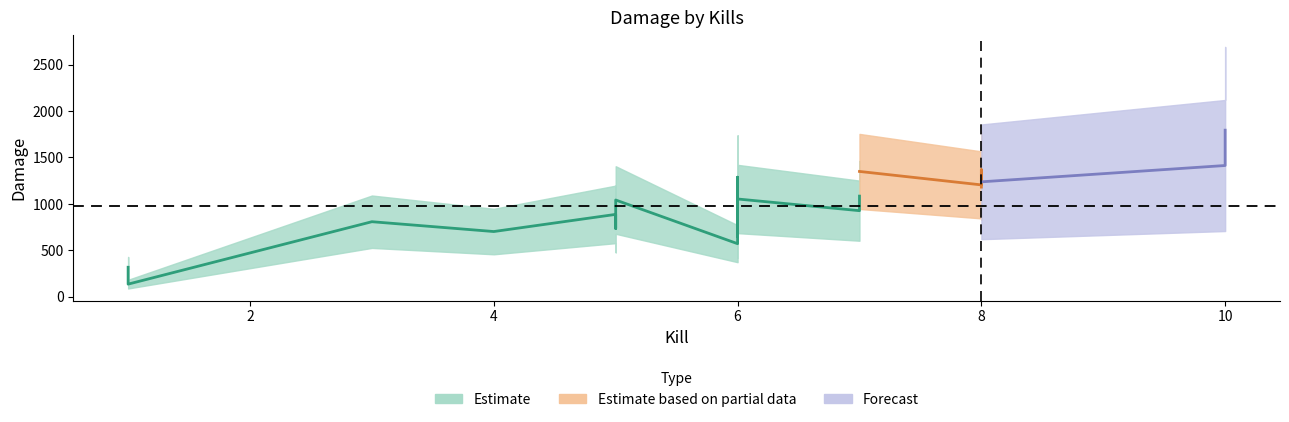

True or false: the data has more than 0 interior local peaks.

True